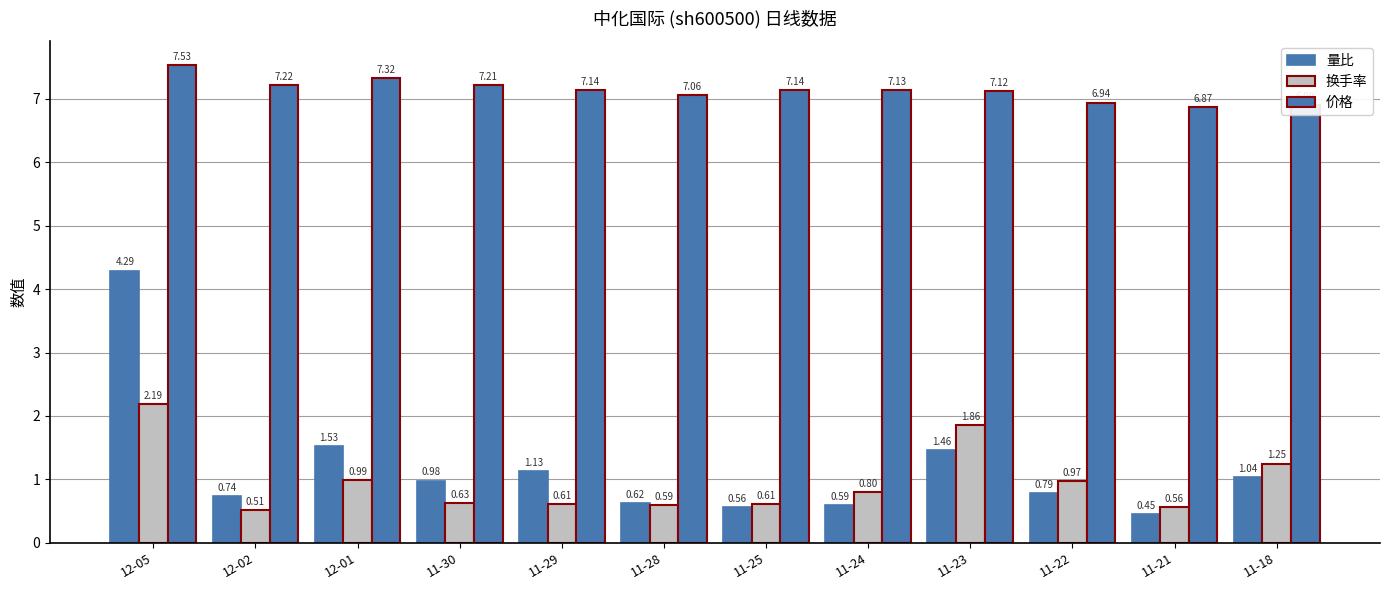

How many data points does each series have?

12